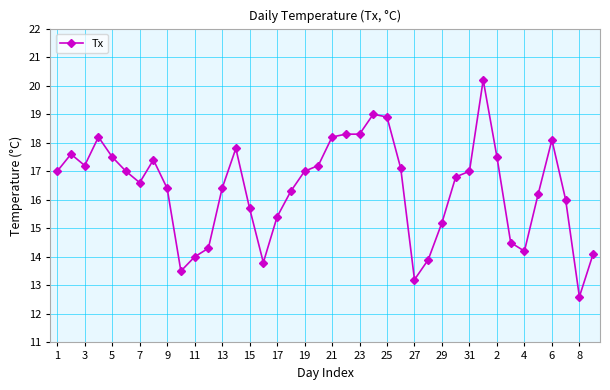

Reading left to right, what are all the values shown in this chart?

17.0	17.6	17.2	18.2	17.5	17.0	16.6	17.4	16.4	13.5	14.0	14.3	16.4	17.8	15.7	13.8	15.4	16.3	17.0	17.2	18.2	18.3	18.3	19.0	18.9	17.1	13.2	13.9	15.2	16.8	17.0	20.2	17.5	14.5	14.2	16.2	18.1	16.0	12.6	14.1